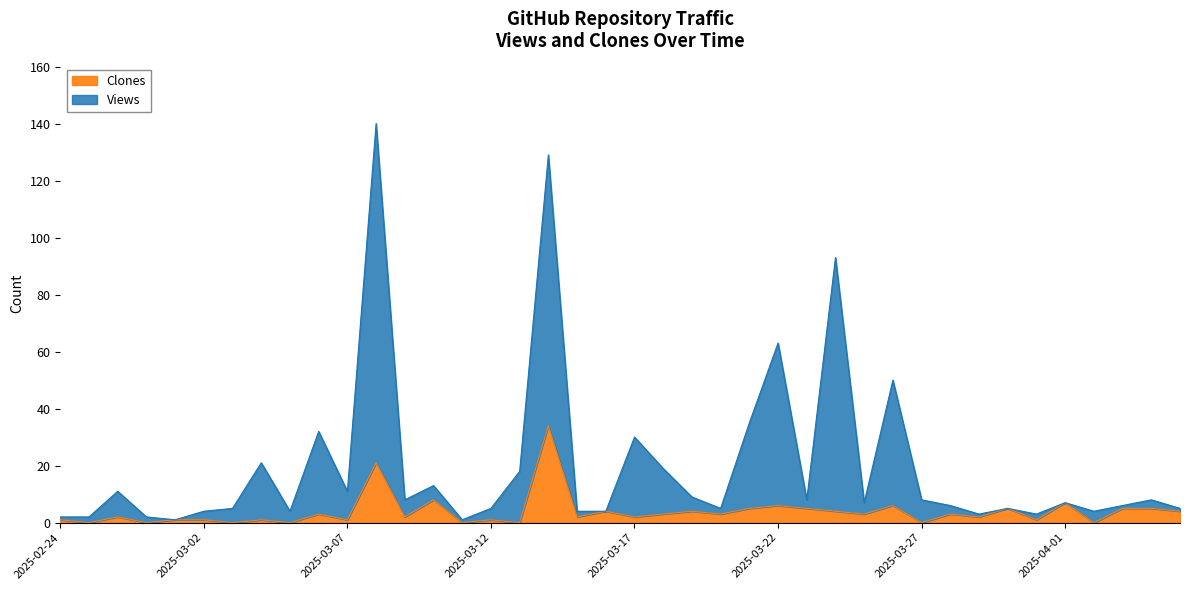

What position from the left is 2025-03-19?

23